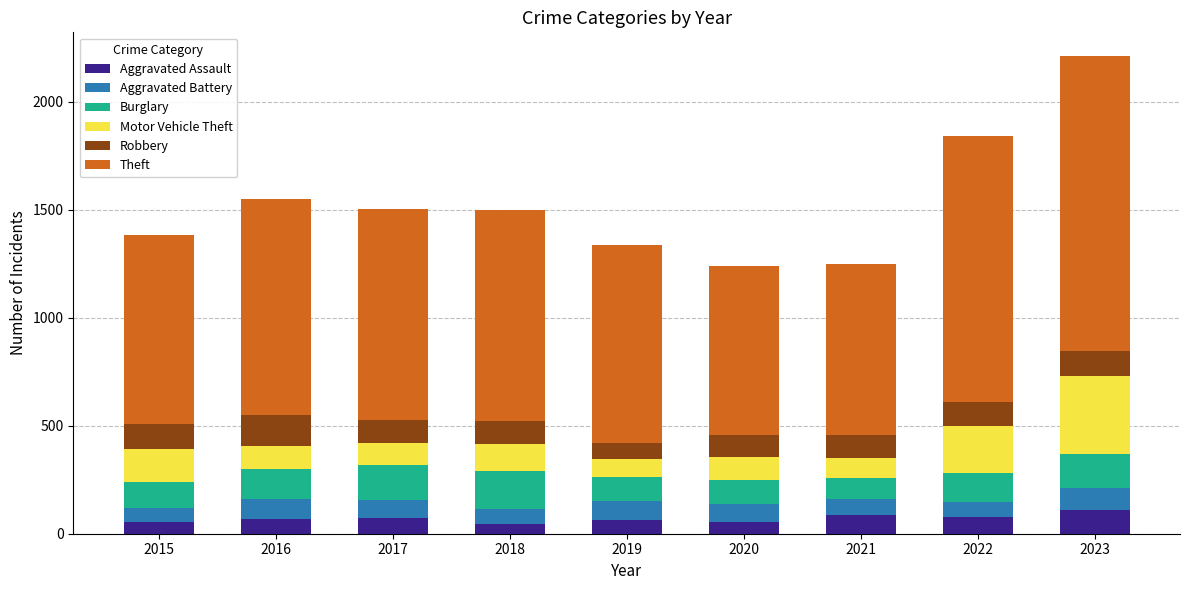

Does the chart contain any negative values?

No